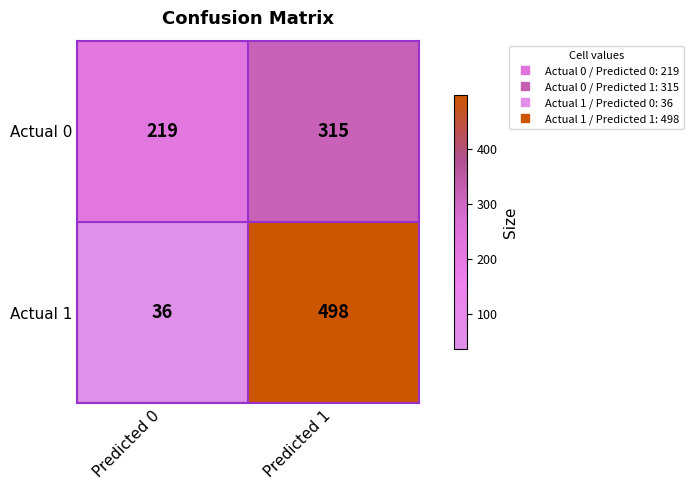

Rank the series at Predicted 1 from lowest to highest value.

Actual 0, Actual 1